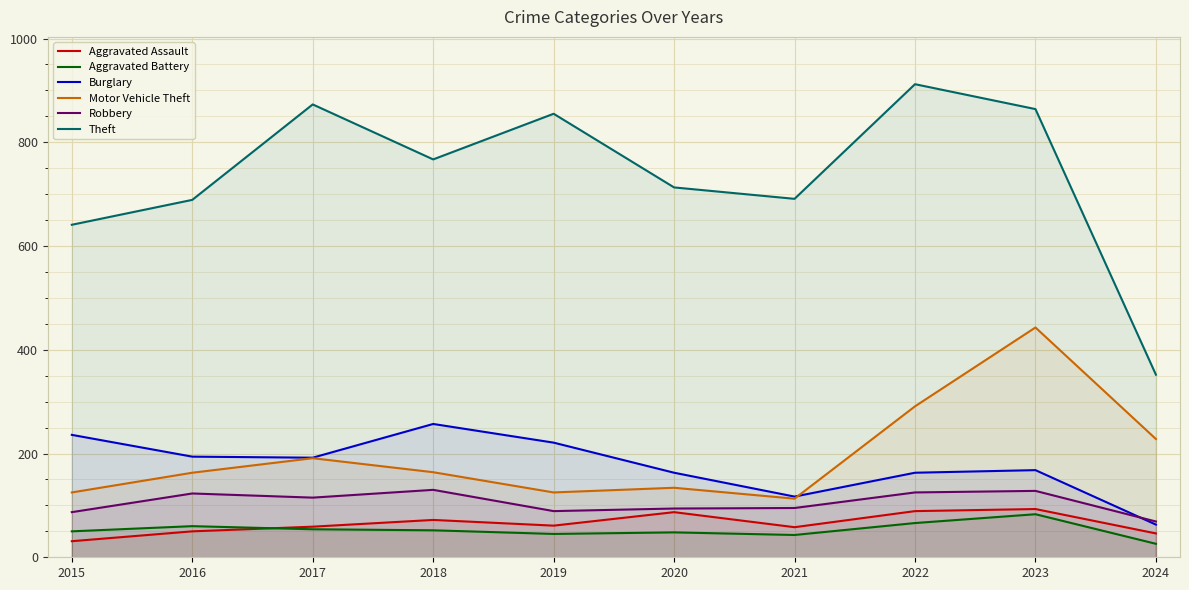

Count the number of data series in this chart.

6